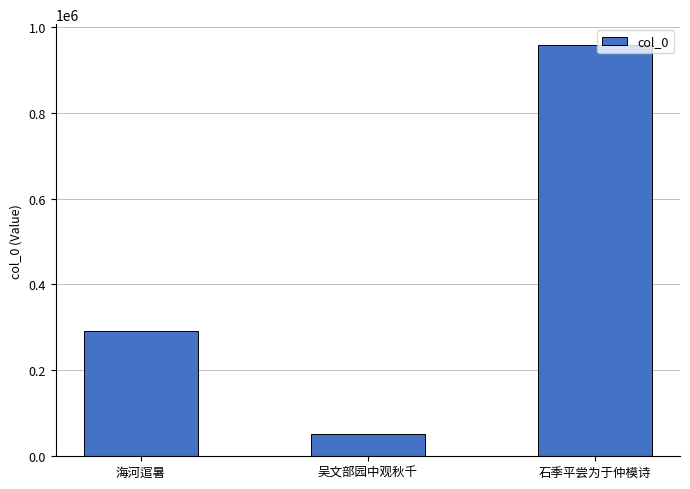

List the labels in order of value, smallest first.

吴文部园中观秋千, 海河逭暑, 石季平尝为于仲模诗